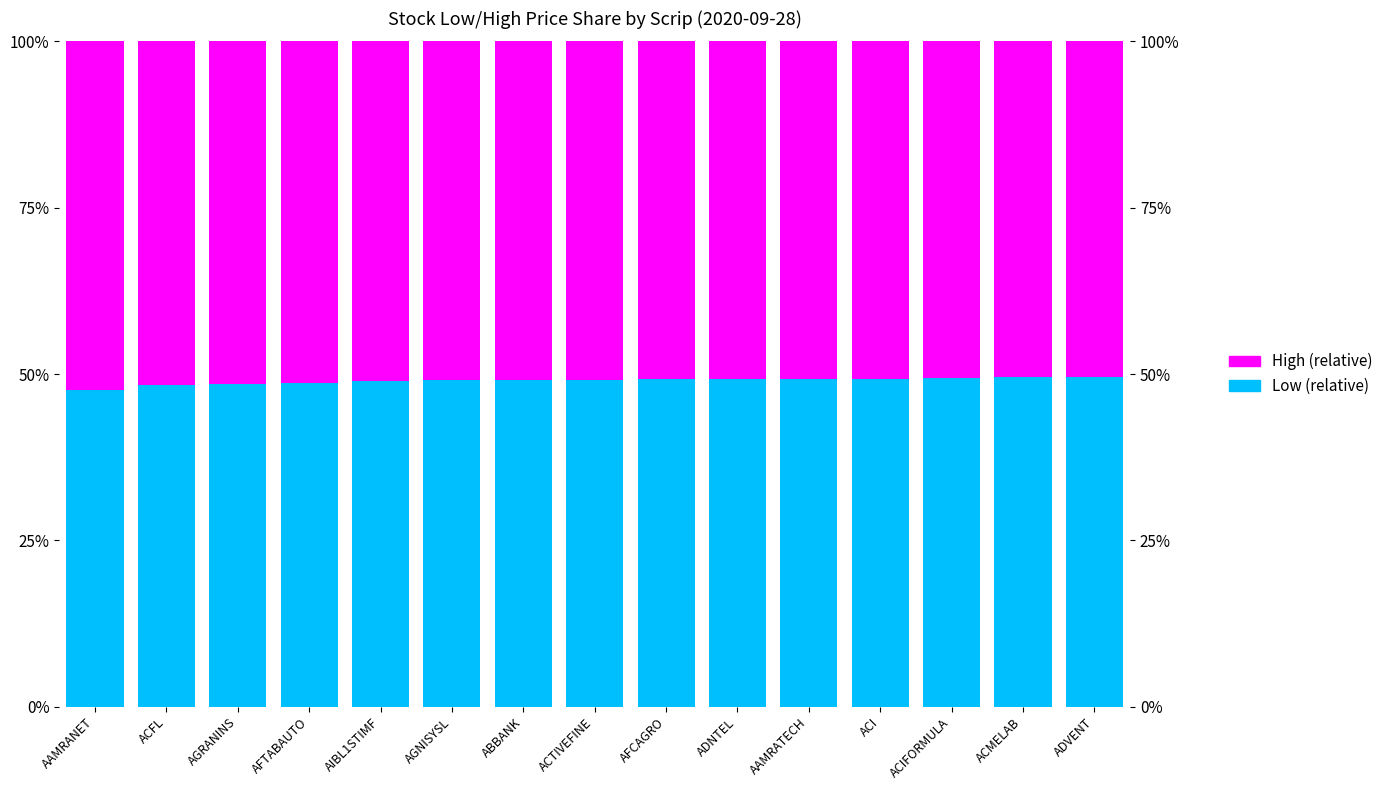

Is the value of High (relative) at AGNISYSL greater than the value of Low (relative) at ACFL?

Yes